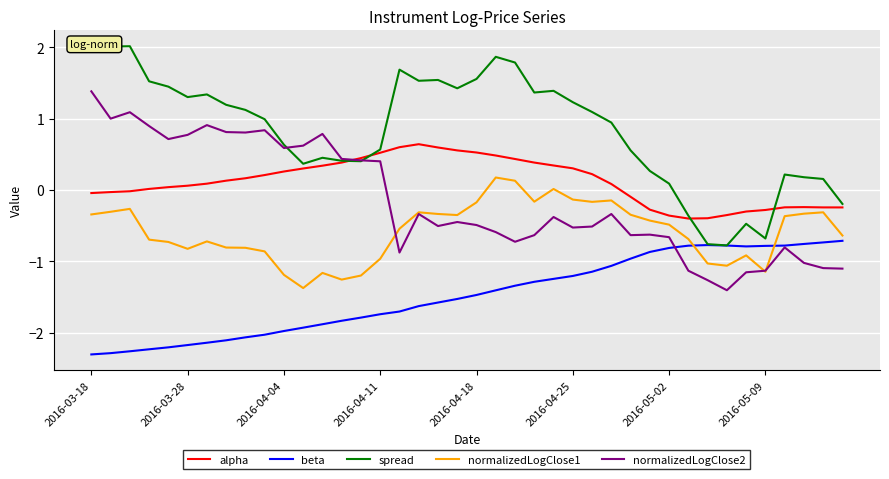

At how many categories does at least one series exceed -1?

40